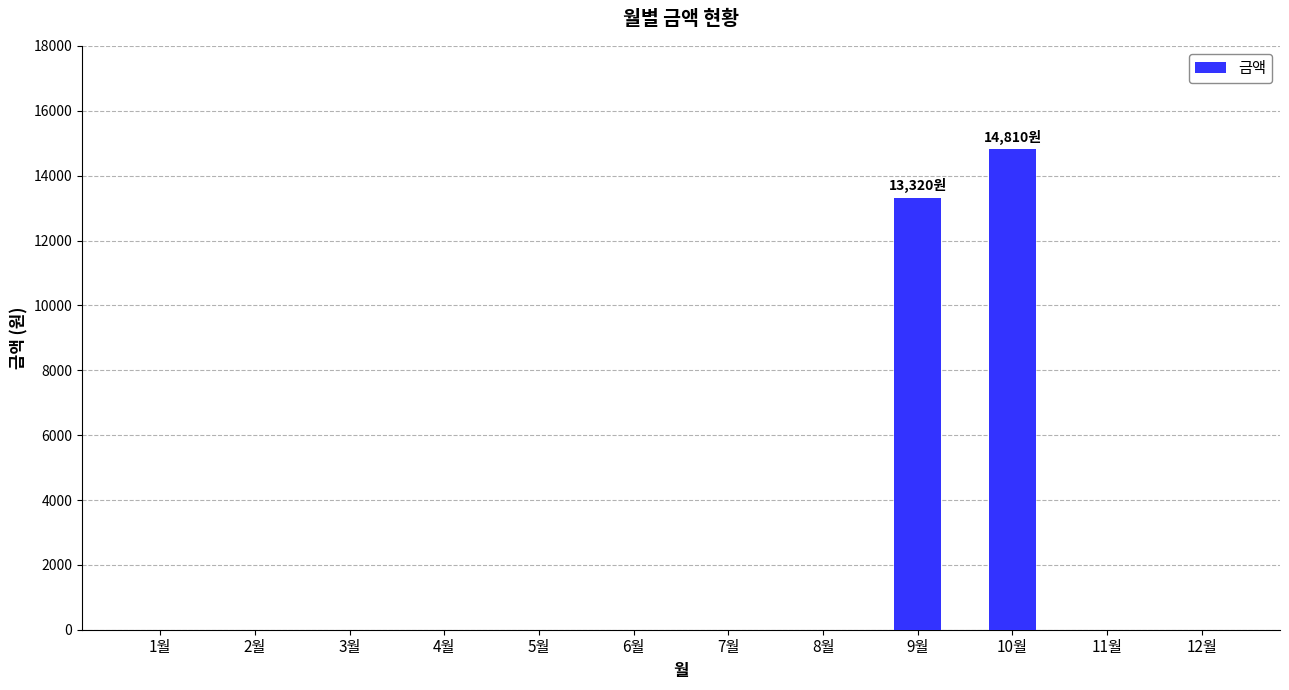

Where is the data nearest to the value 7405?

9월